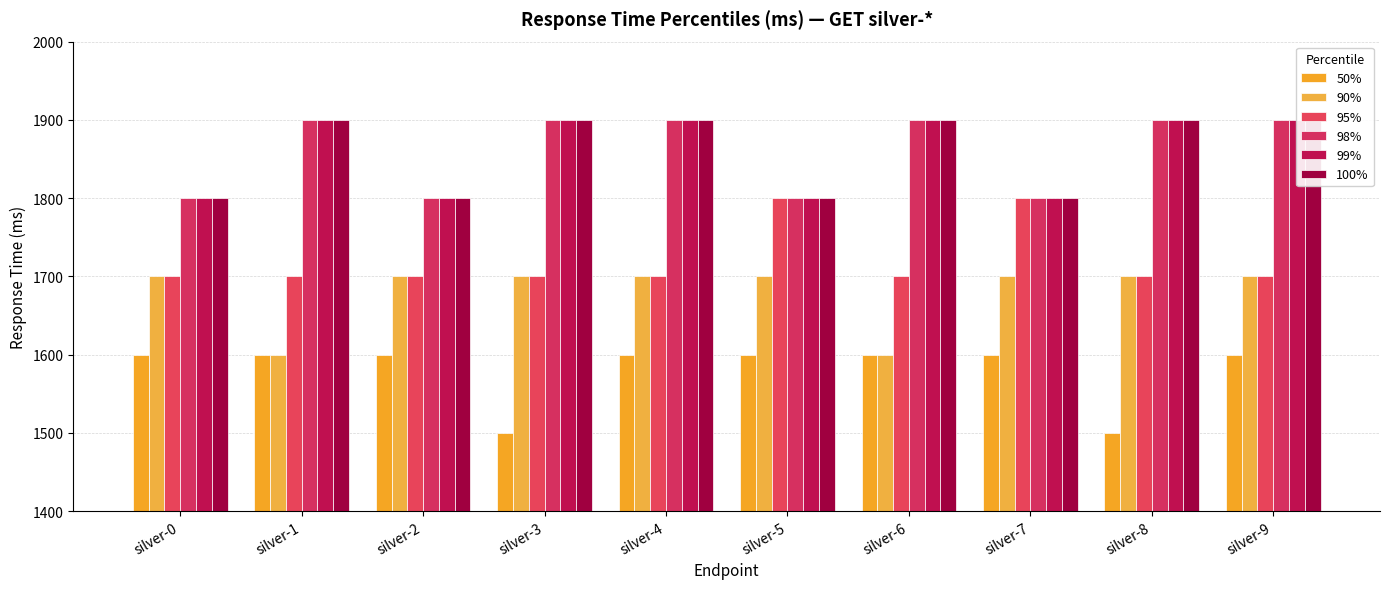

True or false: 90% has a value of 1700 at silver-9.

True